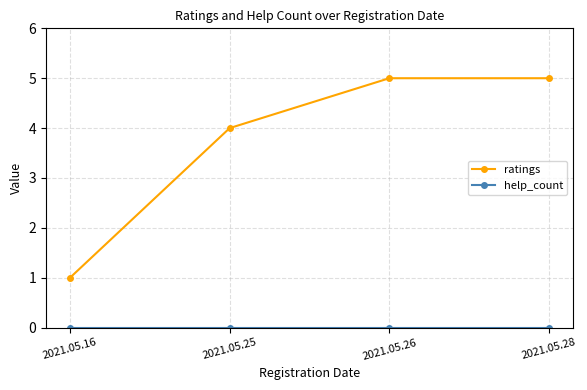

How many lines are shown in the chart?

2